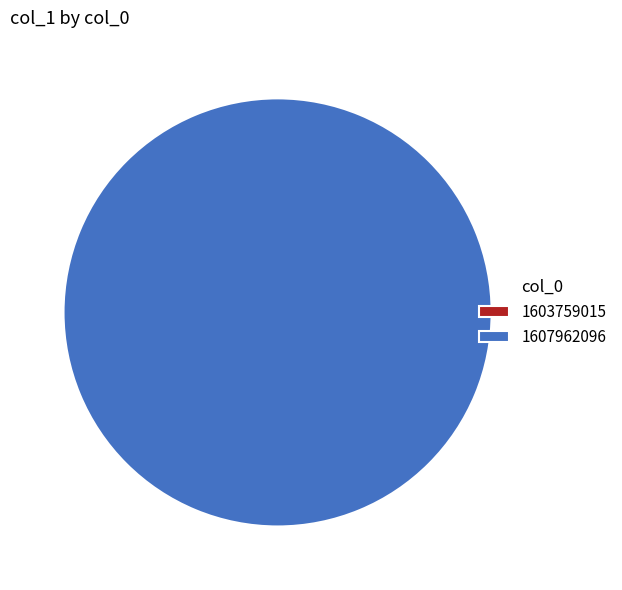

What percentage is the 1607962096 slice, to the nearest percent?

100%